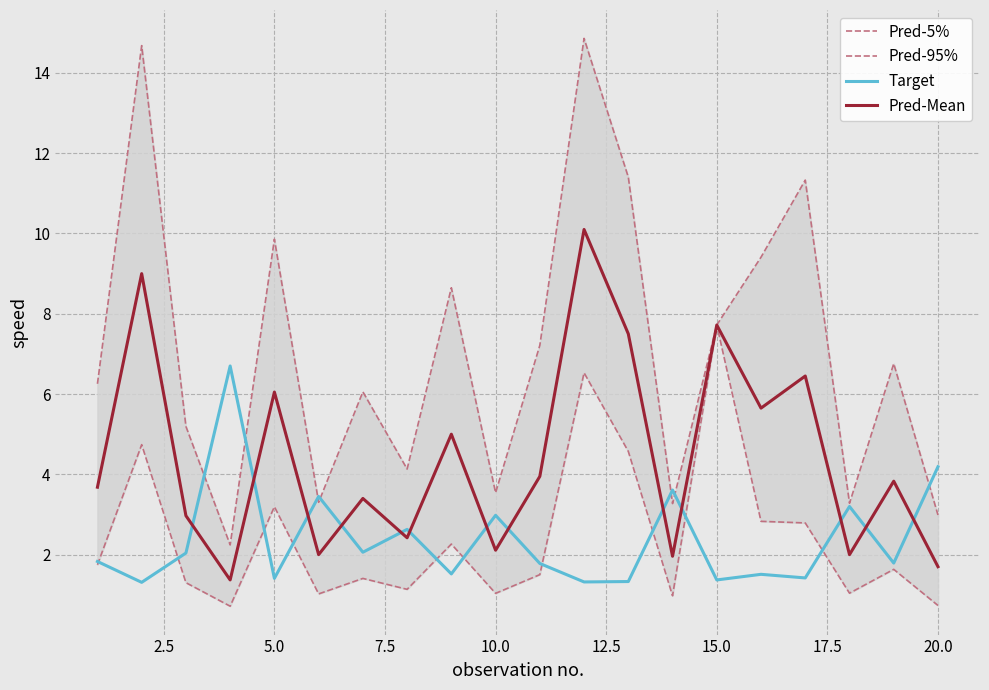

Reading left to right, transcribe all the data shown in this chart.

Pred-5%: 1.7	4.7	1.3	0.7	3.2	1.0	1.4	1.1	2.3	1.0	1.5	6.5	4.6	1.0	7.7	2.8	2.8	1.0	1.6	0.7
Pred-95%: 6.3	14.7	5.2	2.2	9.9	3.3	6.1	4.1	8.6	3.5	7.2	14.9	11.4	3.3	7.7	9.4	11.3	3.3	6.8	3.0
Target: 1.8	1.3	2.0	6.7	1.4	3.5	2.1	2.6	1.5	3.0	1.8	1.3	1.3	3.6	1.4	1.5	1.4	3.2	1.8	4.2
Pred-Mean: 3.7	9.0	3.0	1.4	6.0	2.0	3.4	2.4	5.0	2.1	4.0	10.1	7.5	2.0	7.7	5.7	6.5	2.0	3.8	1.7